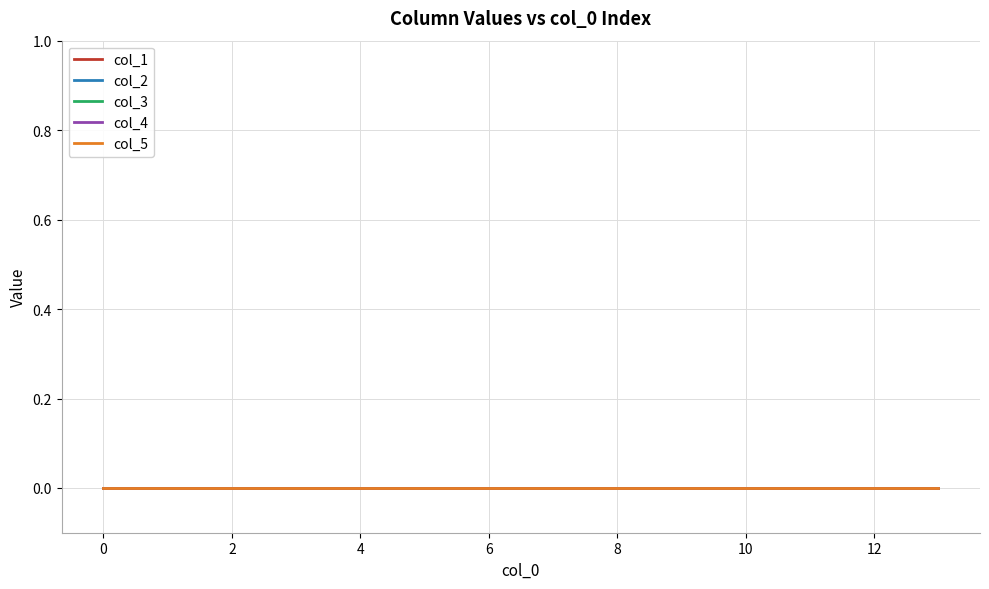

What is the difference between the col_0 values at 5.0 and 2.2?

2.8